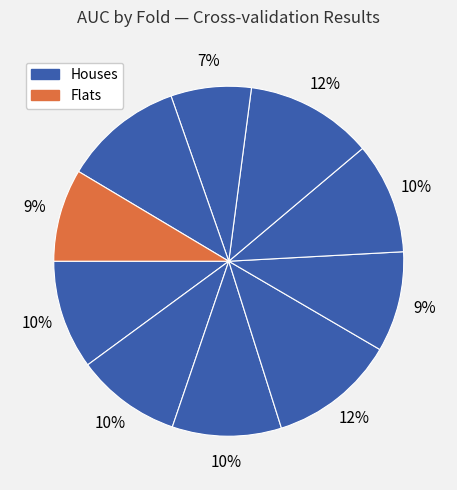

How many segments does this pie chart have?

10